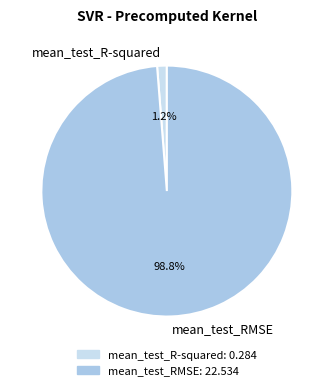

Count the number of slices in the pie.

2